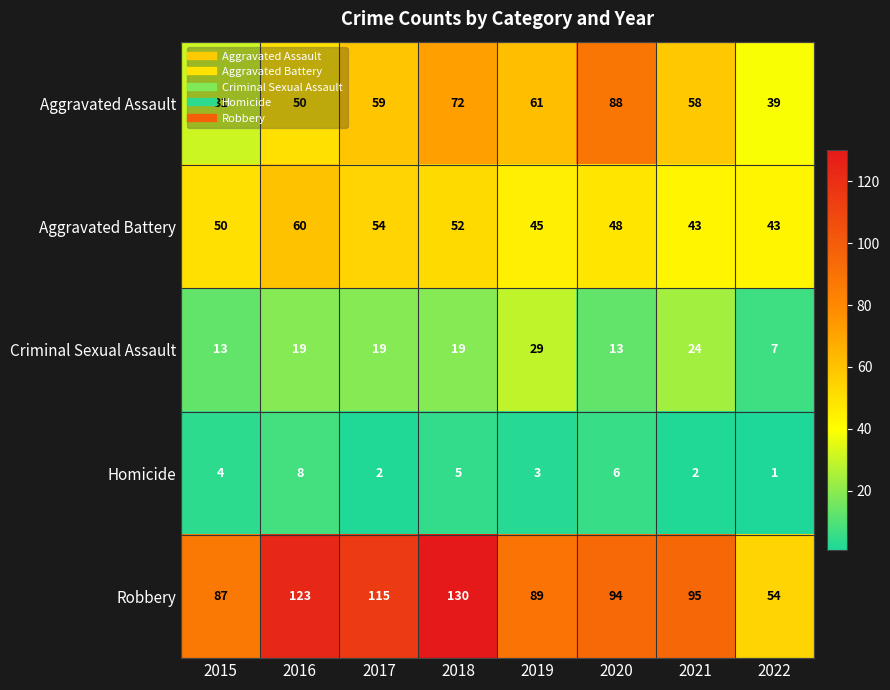

True or false: Aggravated Assault has a value of 33 at 2018.

False